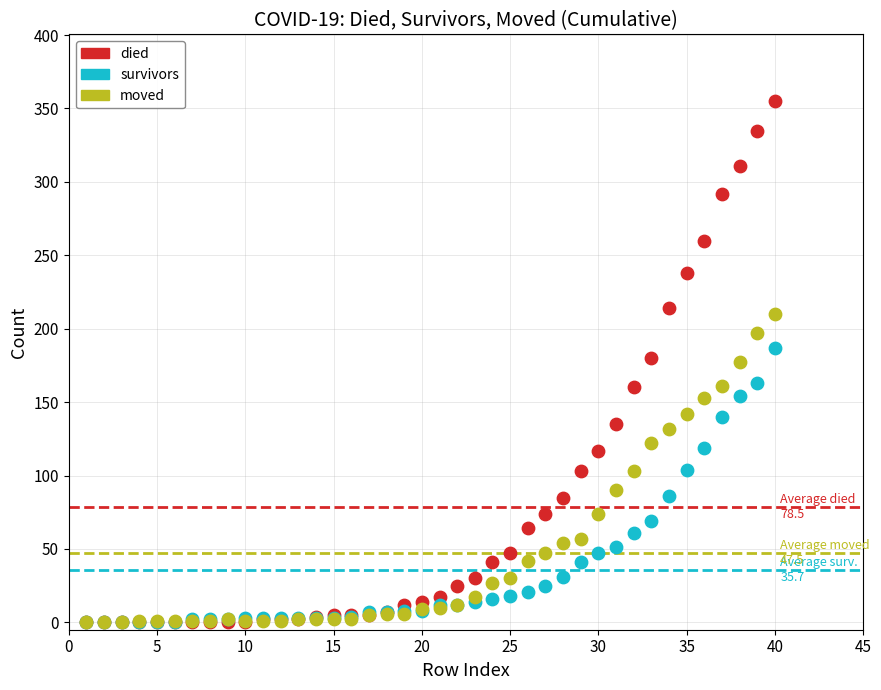

What are all the series names shown in the legend?

died, survivors, moved